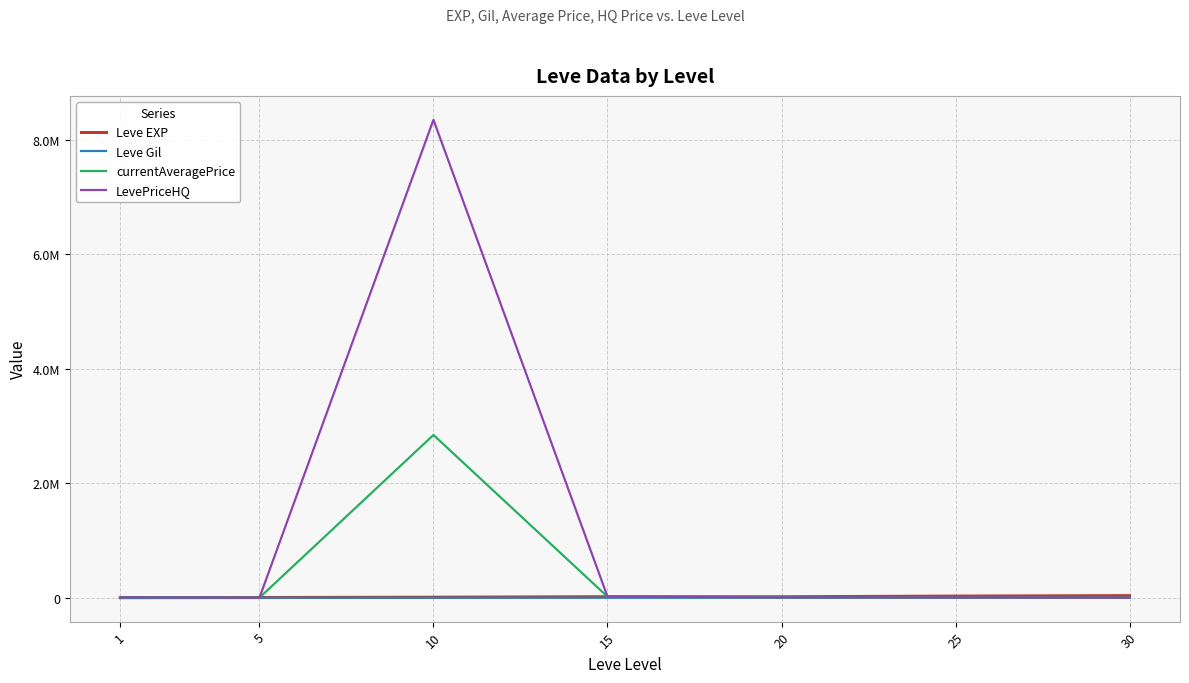

At which category does the chart reach its minimum across all series?

1